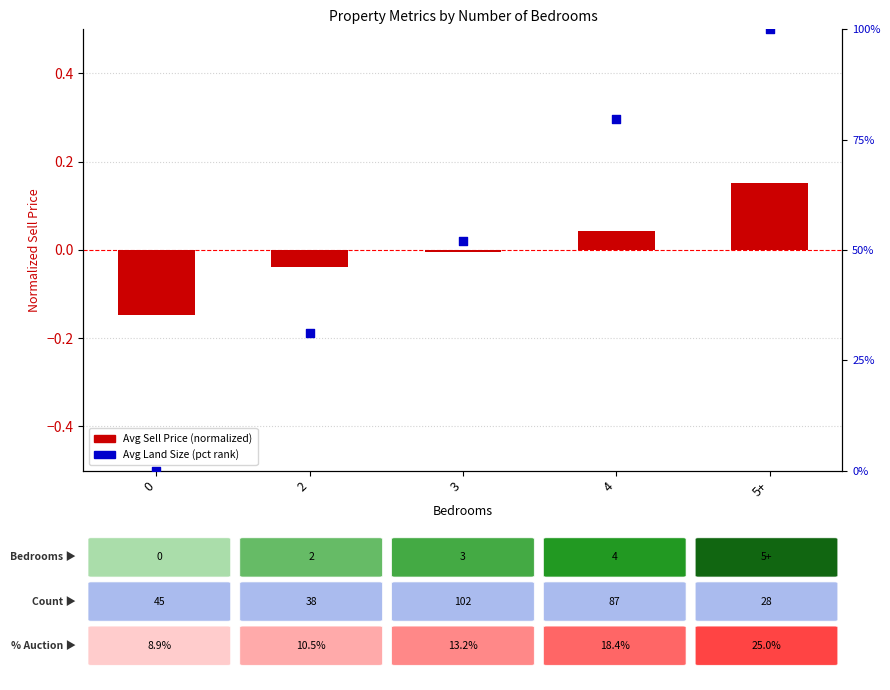

Which series has the largest total across all categories?

Avg Land Size (percentile)